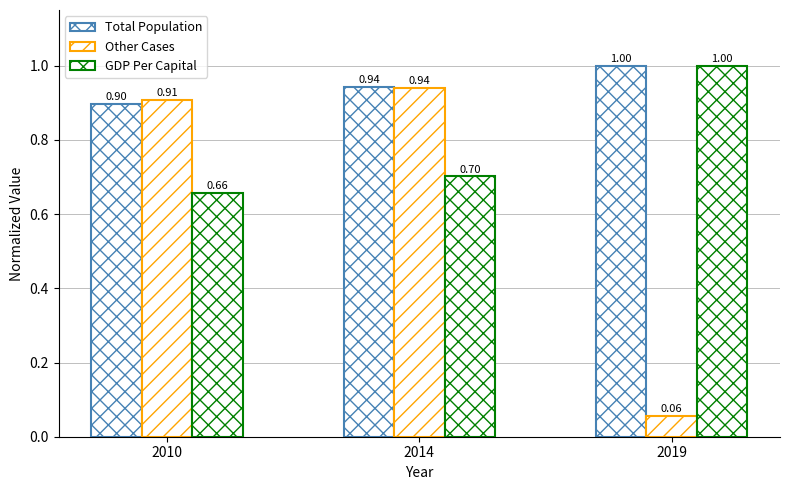

At 2014, list the series in order from smallest to largest.

GDP Per Capital, Other Cases, Total Population